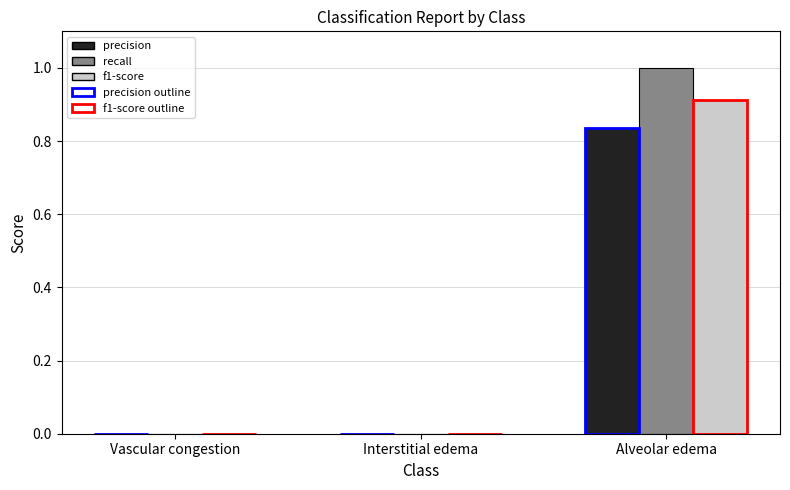

Where is recall nearest to the value 0?

Vascular congestion